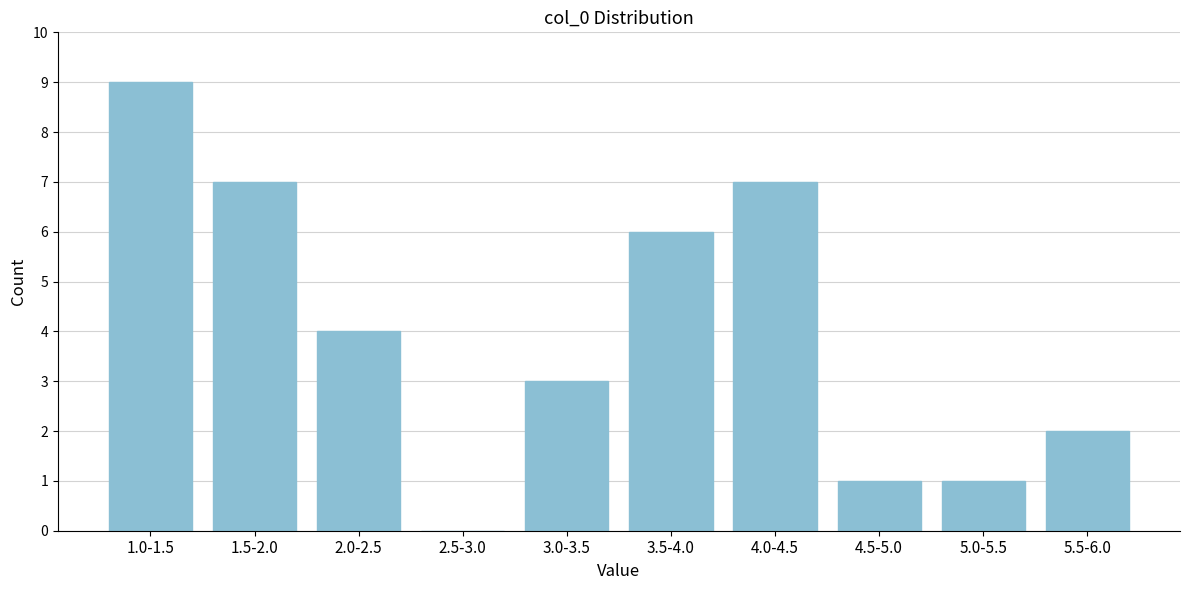

What is the sum of the values at 5.5-6.0 and 5.0-5.5?

3